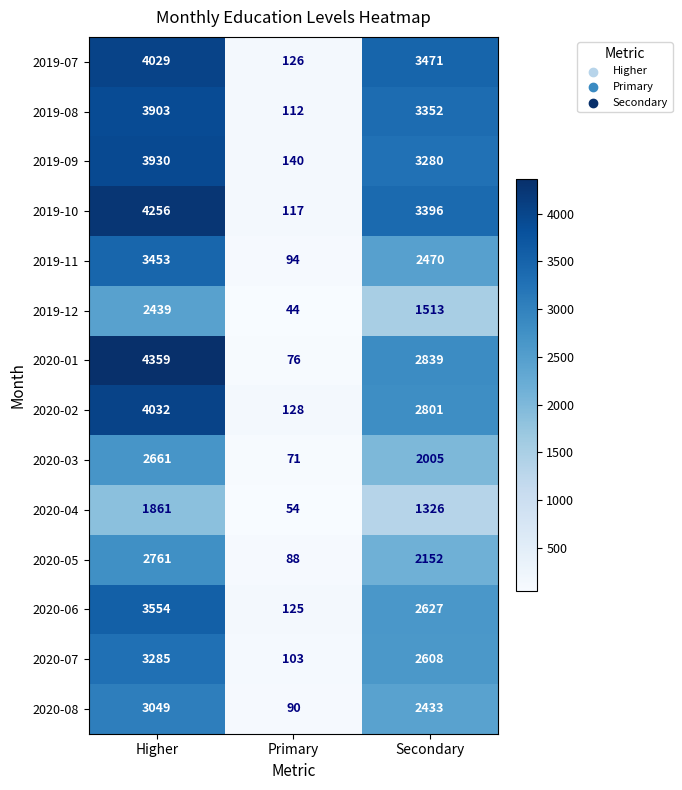

At Secondary, list the series in order from largest to smallest.

2019-07, 2019-10, 2019-08, 2019-09, 2020-01, 2020-02, 2020-06, 2020-07, 2019-11, 2020-08, 2020-05, 2020-03, 2019-12, 2020-04